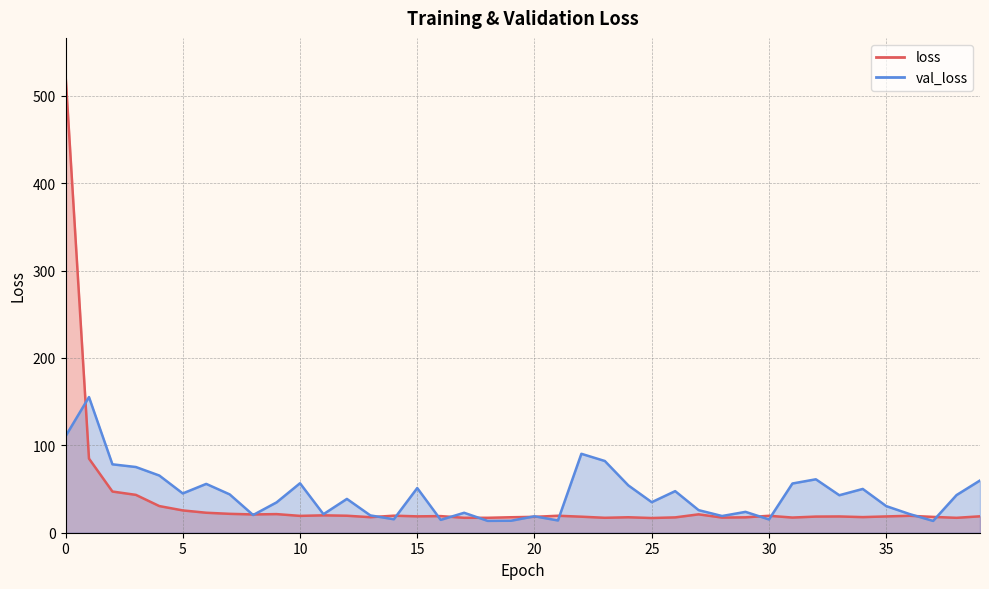

What are all the series names shown in the legend?

loss, val_loss